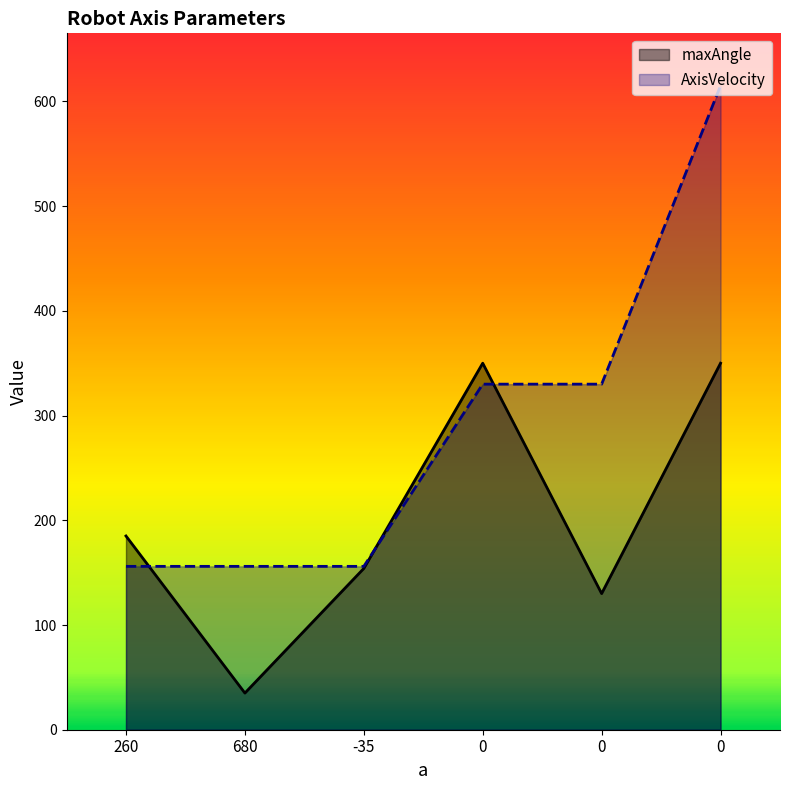

Reading right to left, extract all data points from this chart.

maxAngle: 0=350	0=130	0=350	-35=154	680=35	260=185
AxisVelocity: 0=615	0=330	0=330	-35=156	680=156	260=156